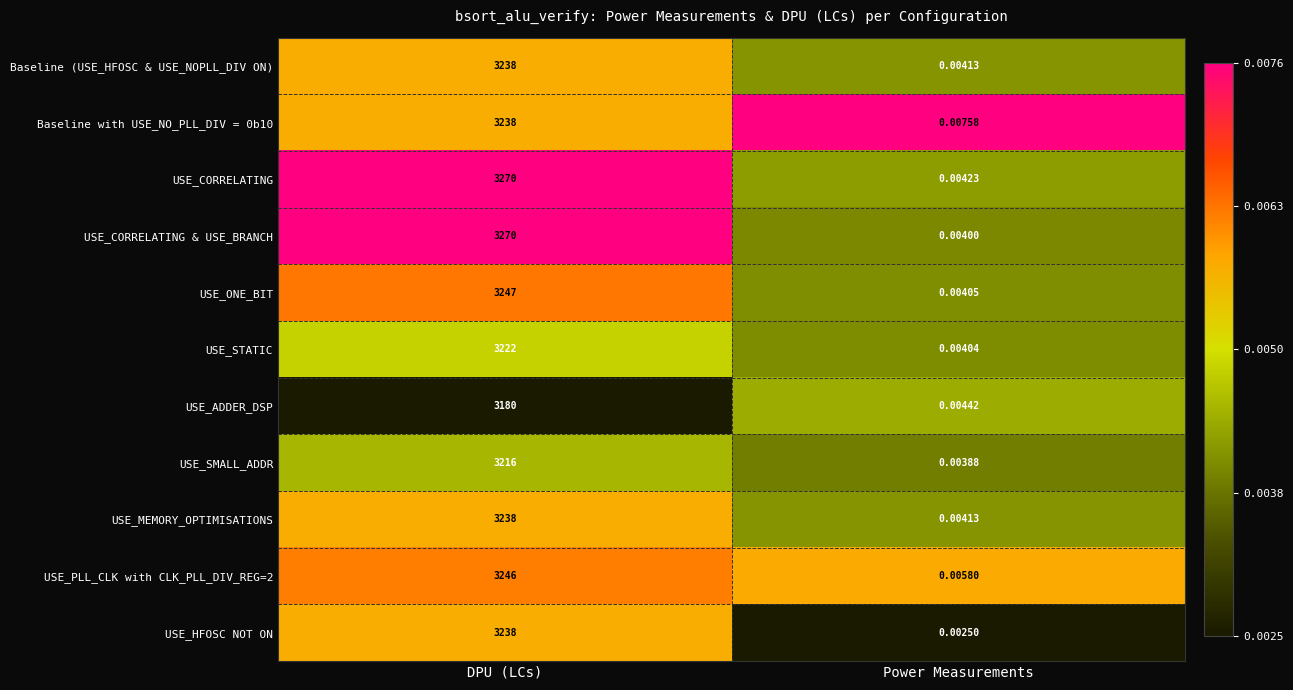

At which category is the sum across all series the highest?

DPU (LCs)